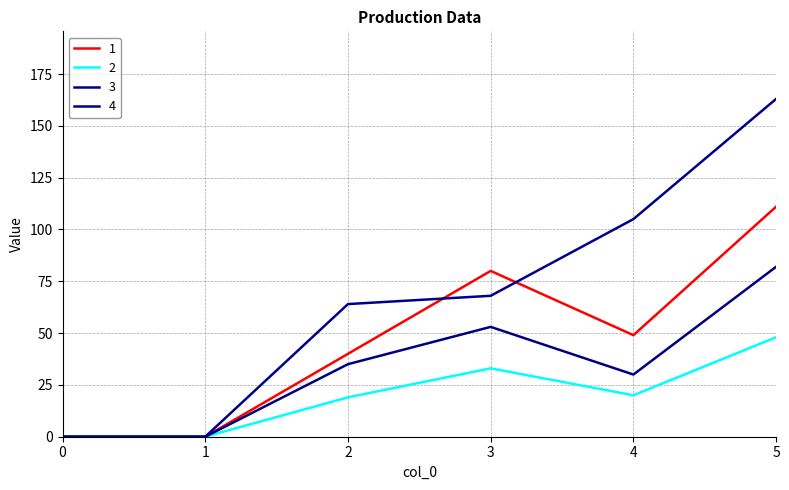

What is the difference between the highest and lowest values at 4?

85